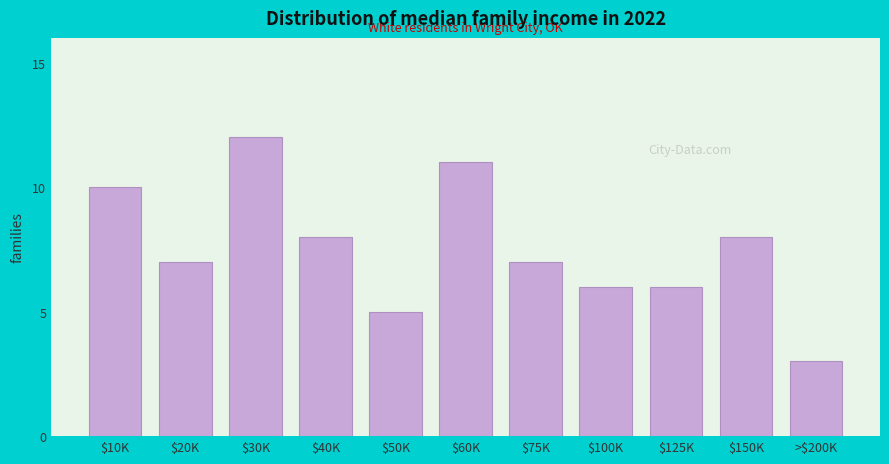

Reading left to right, what are all the values shown in this chart?

10	7	12	8	5	11	7	6	6	8	3